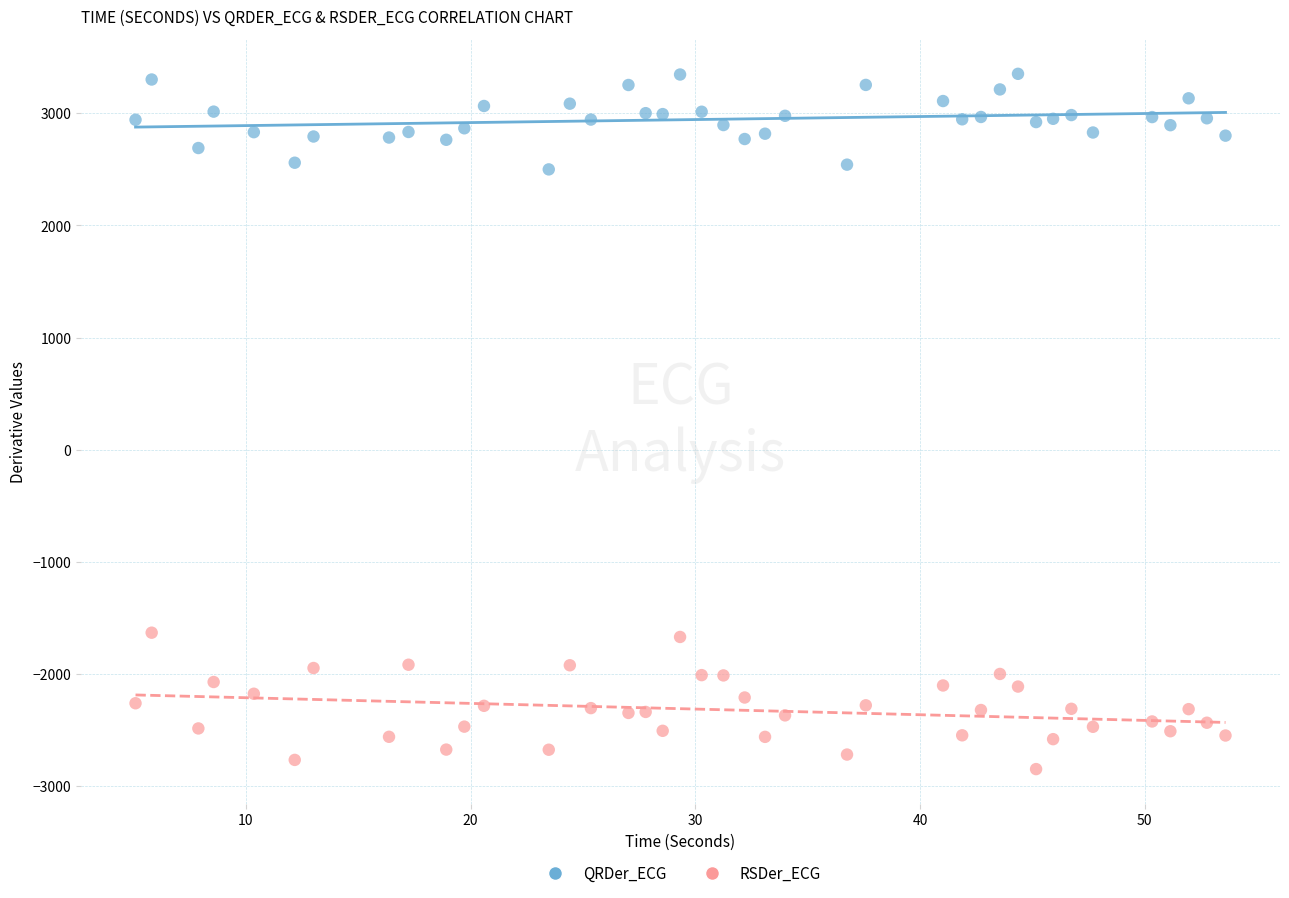

Across all data points, what is the range of X values (max minus min)?

48.5